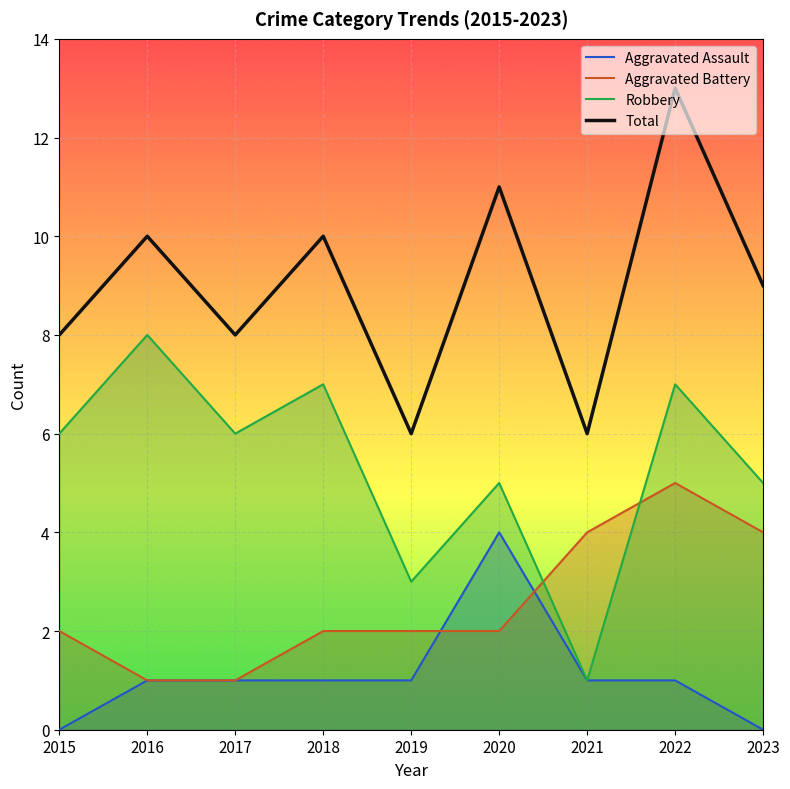

What is the average value of the Total series?

9